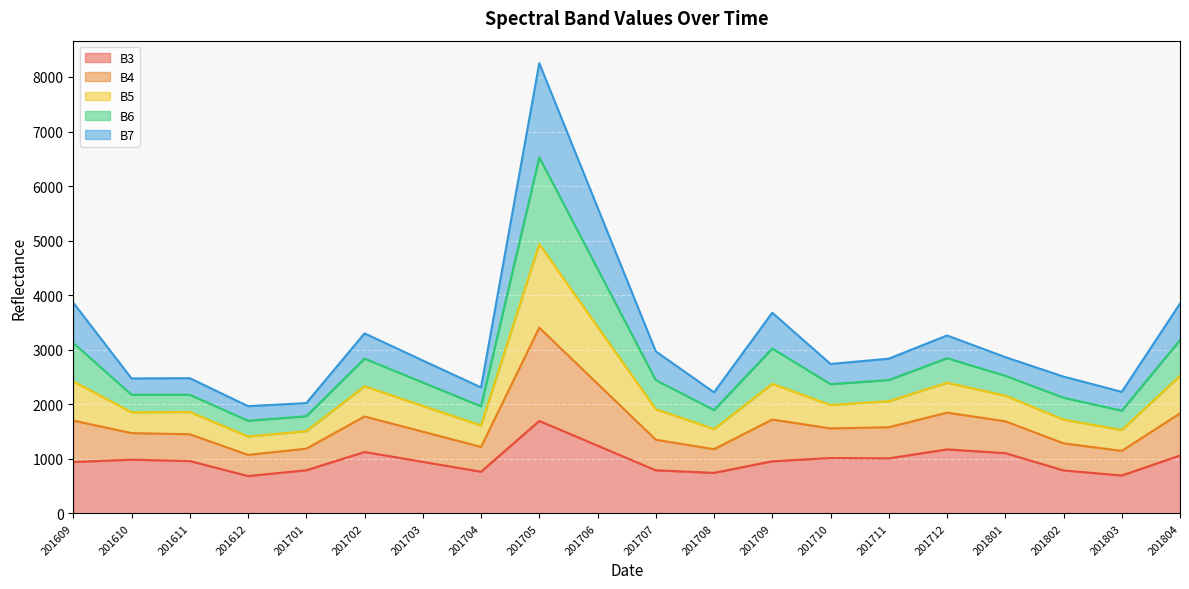

What is the lowest value of the B3 series?

685